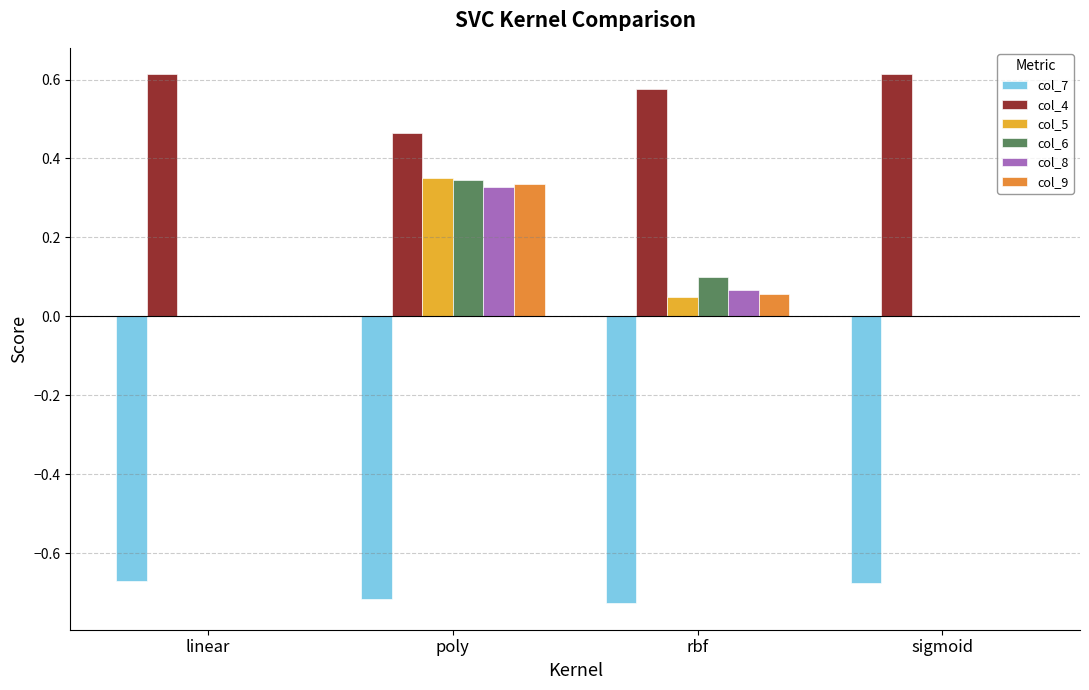

How many data points does each series have?

4